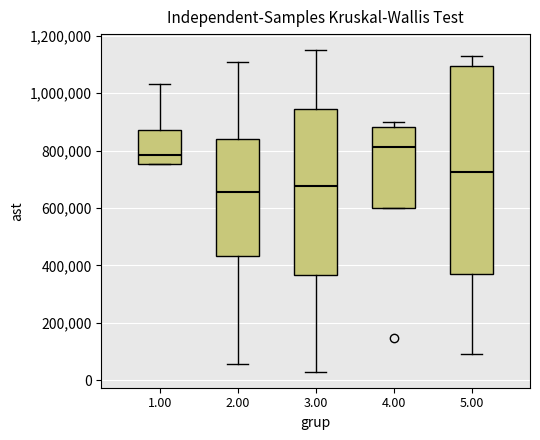

Reading left to right, read every box against the y-axis: the position of its median line, the range the box covers, and the ends of its whiskers. The values are not printed on the chart, so give them approximately, as read against the axis.

1.00: median 780000, box 760000 to 880000, whiskers 760000 to 1040000
2.00: median 660000, box 440000 to 840000, whiskers 60000 to 1100000
3.00: median 680000, box 360000 to 940000, whiskers 20000 to 1160000
4.00: median 820000, box 600000 to 880000, whiskers 600000 to 900000
5.00: median 720000, box 380000 to 1100000, whiskers 80000 to 1120000